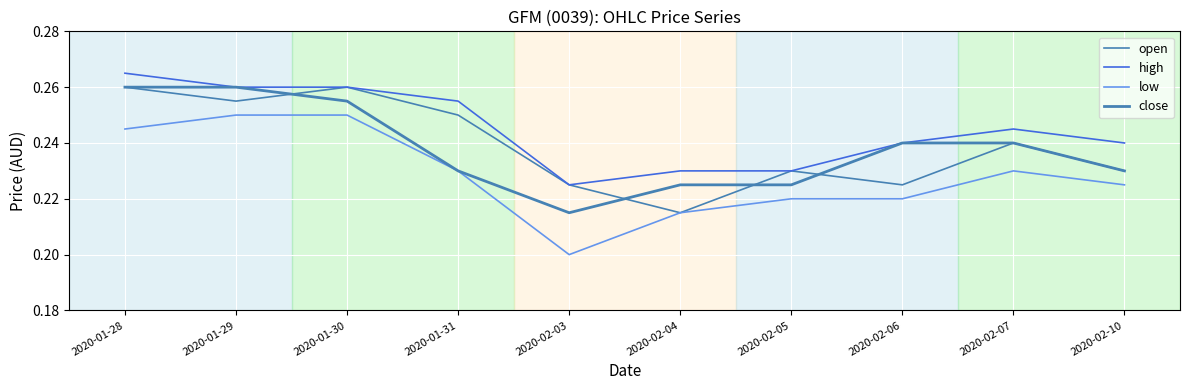

Where is low nearest to the value 0?

2020-02-03